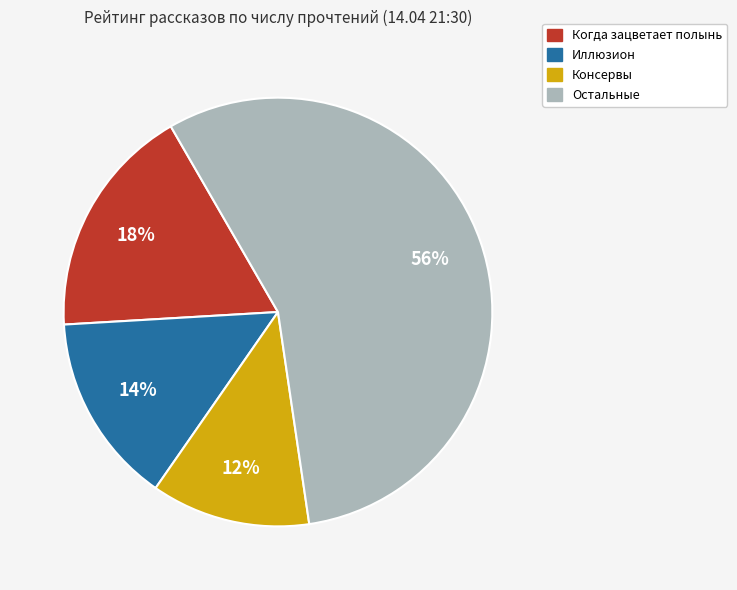

To the nearest percent, what is the difference between the largest and smallest slice percentages?

44%